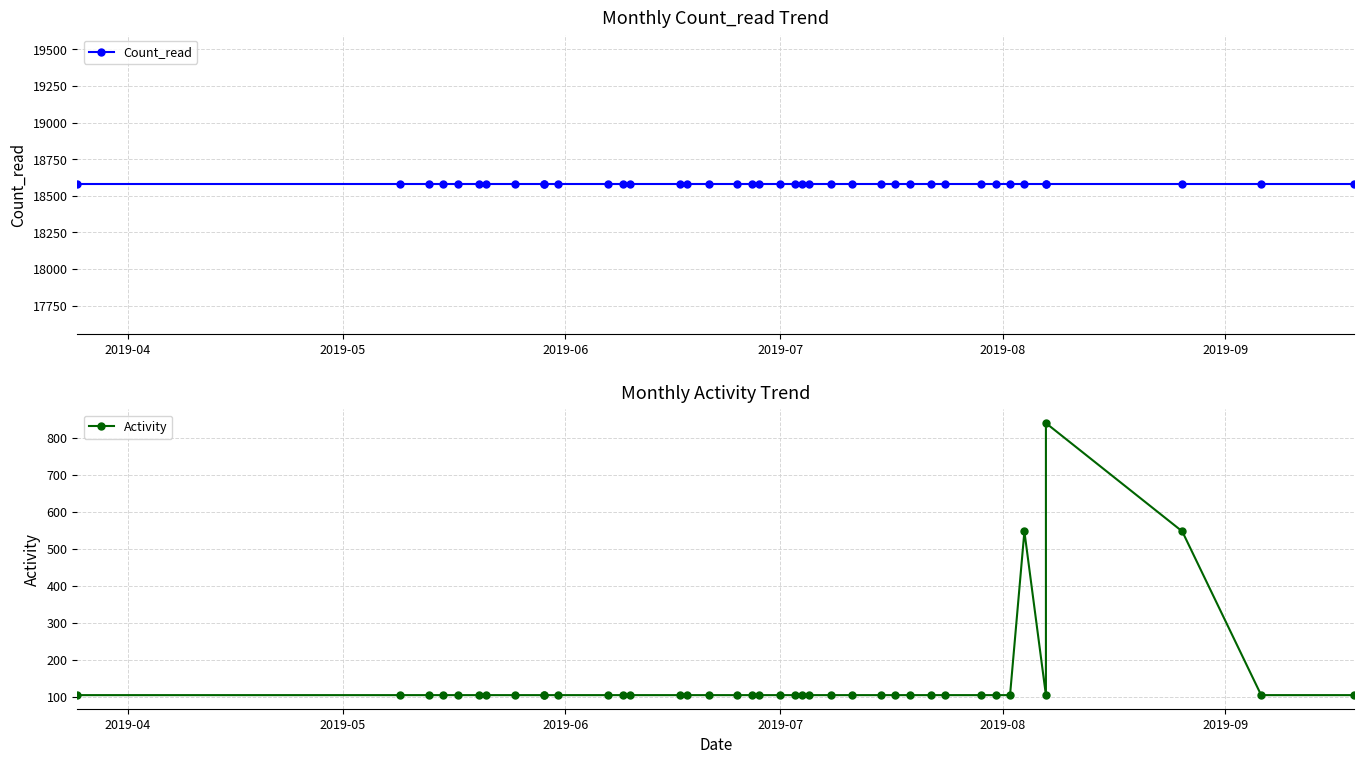

What is the minimum value for Activity?

104